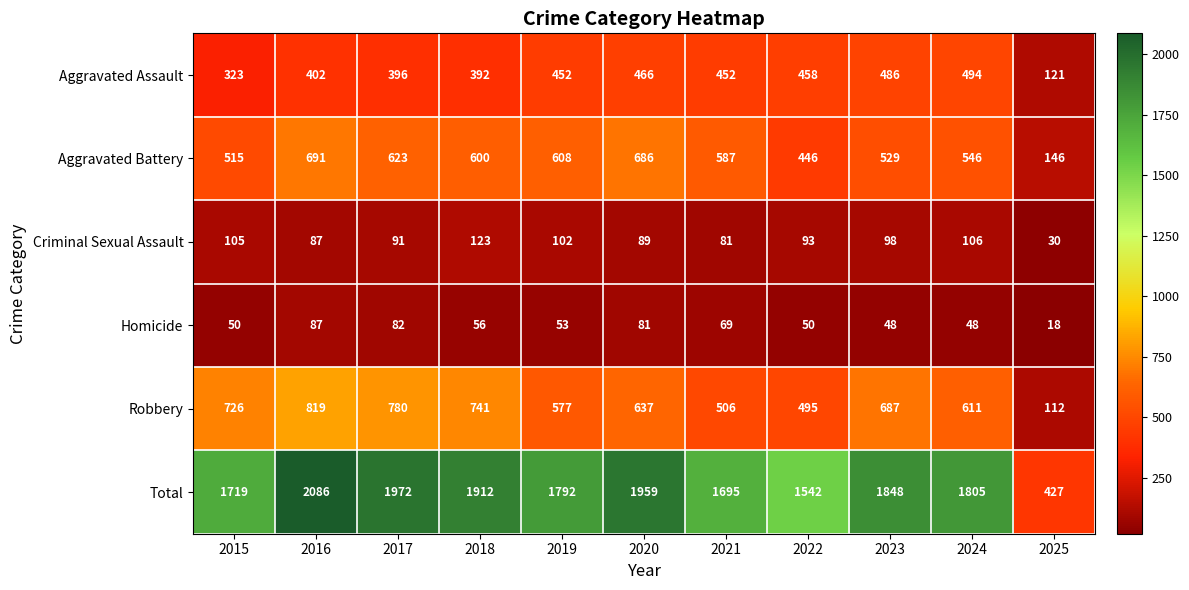

Which series changed the most between 2020 and 2024?

Total